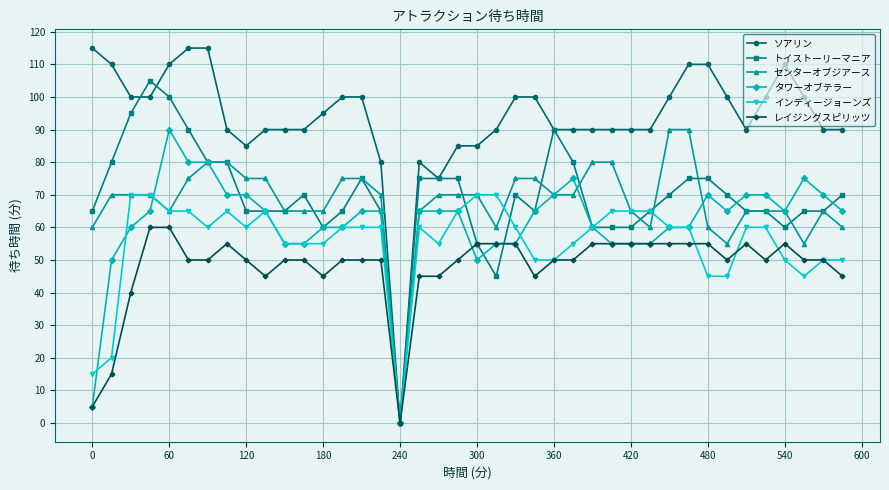

Which series has the largest total across all categories?

ソアリン